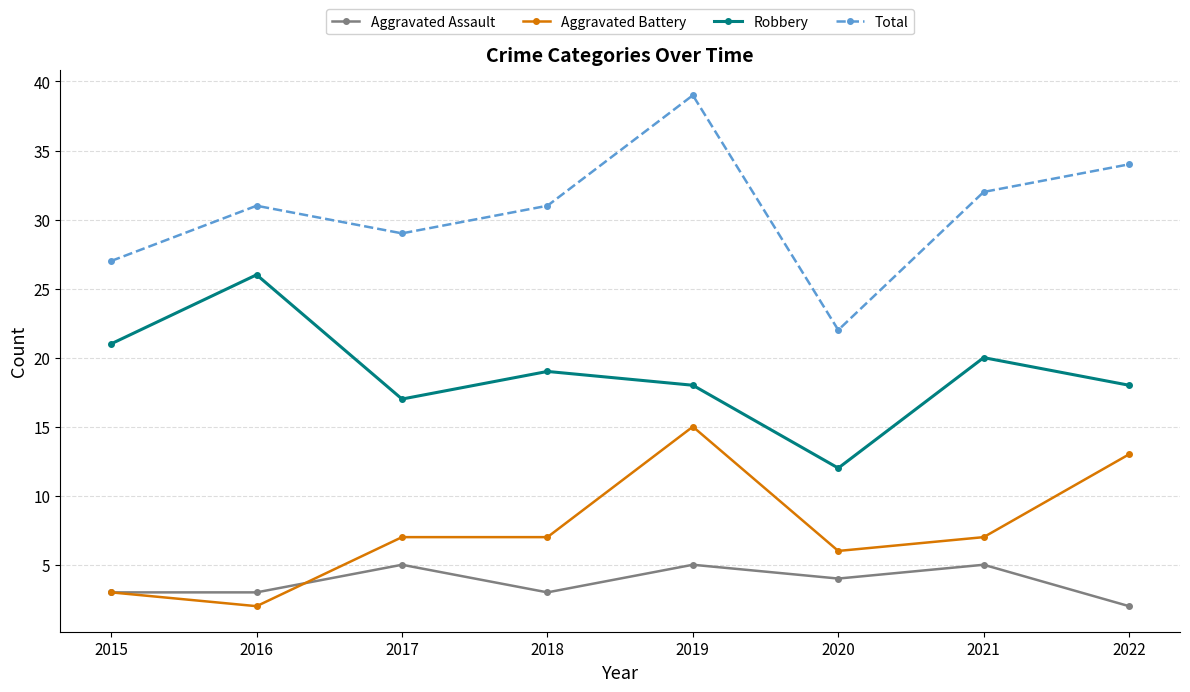

List the series in order of their peak value, lowest first.

Aggravated Assault, Aggravated Battery, Robbery, Total